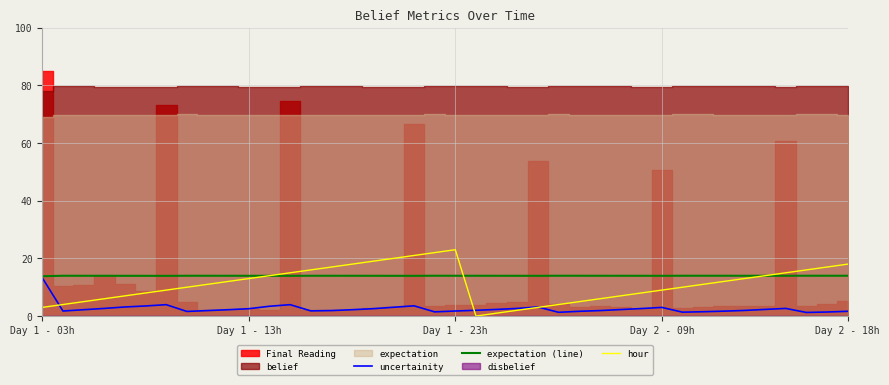

The value of expectation (line) at Day 1 - 03h is 13.8. True or false?

True